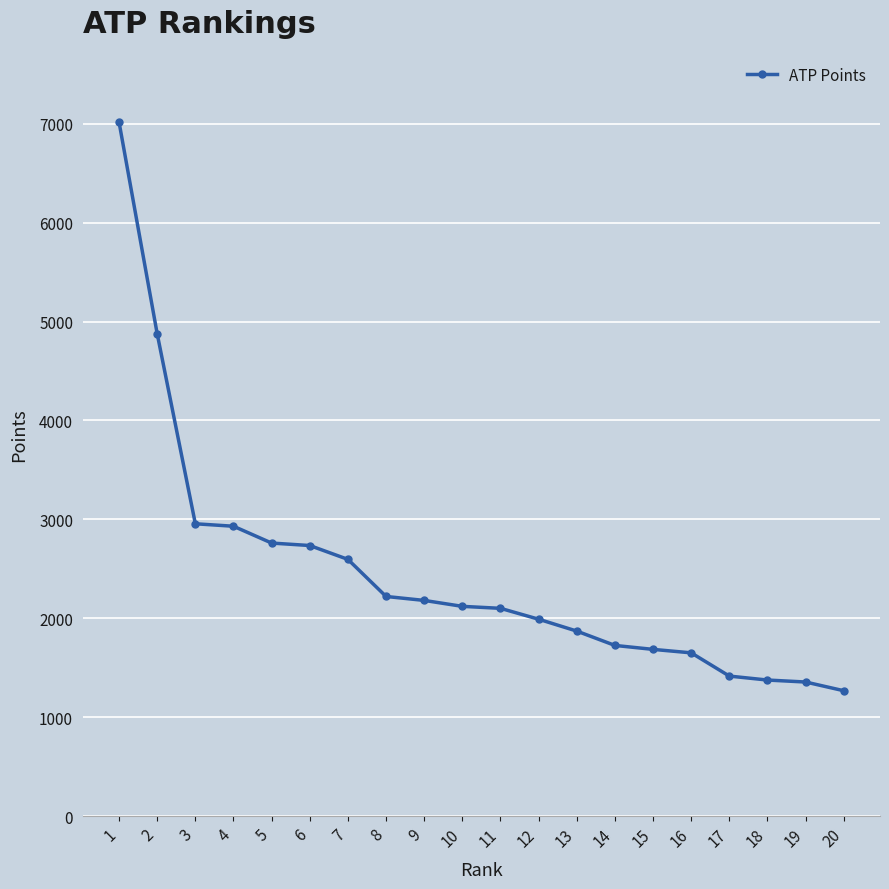

The chart shows a value of 2930 at 4. True or false?

True